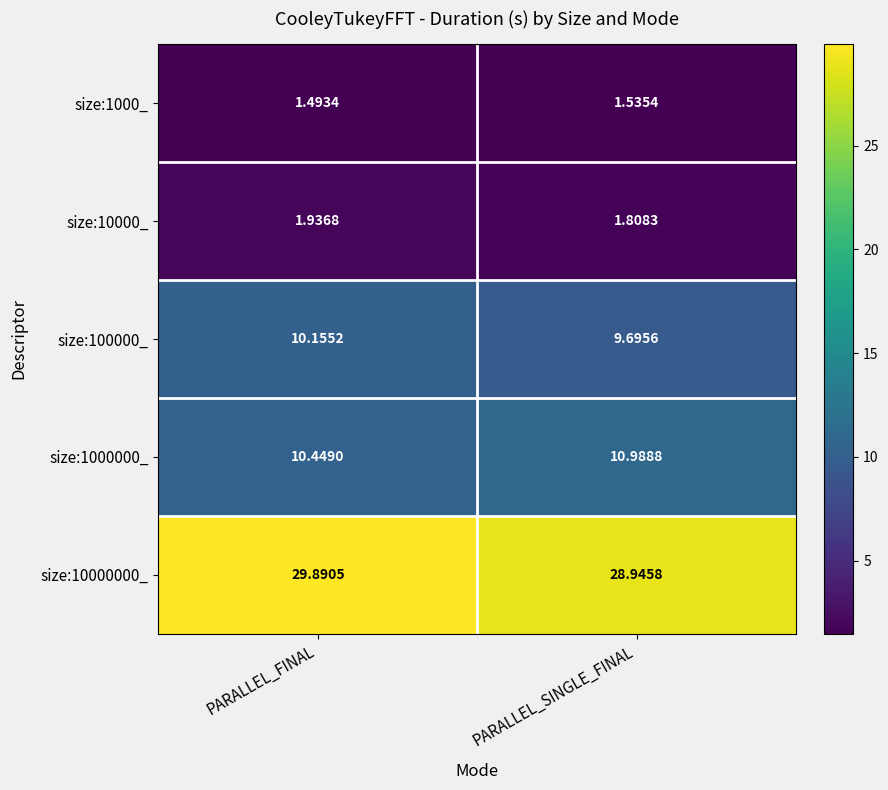

List the labels in order of size:10000000_ value, smallest first.

PARALLEL_SINGLE_FINAL, PARALLEL_FINAL